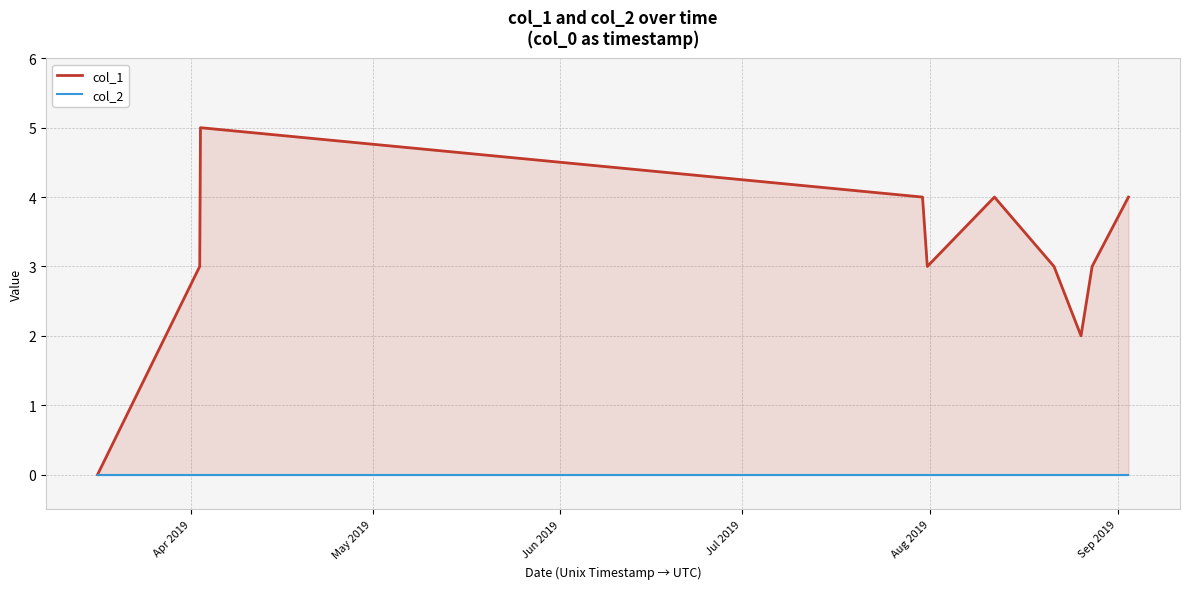

What is the sum of all col_1 values?

31